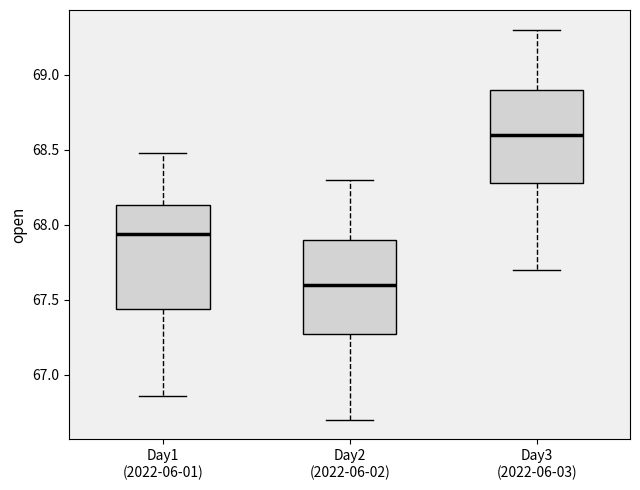

Which box is the tallest, from its lower edge to its upper edge?

Day1 (2022-06-01)